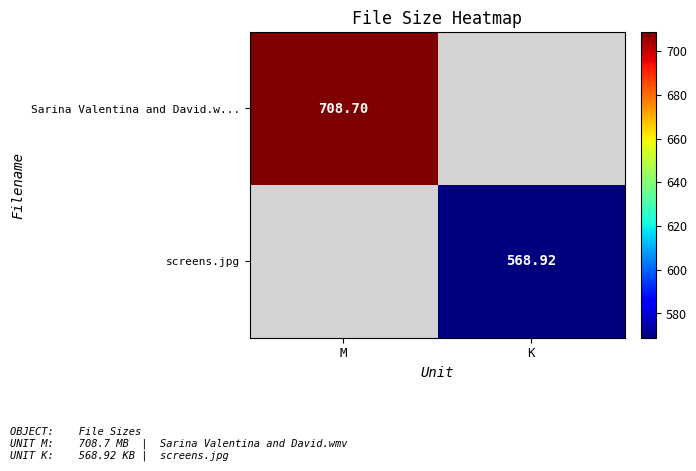

Where is Sarina Valentina and David.w... nearest to the value 708?

M